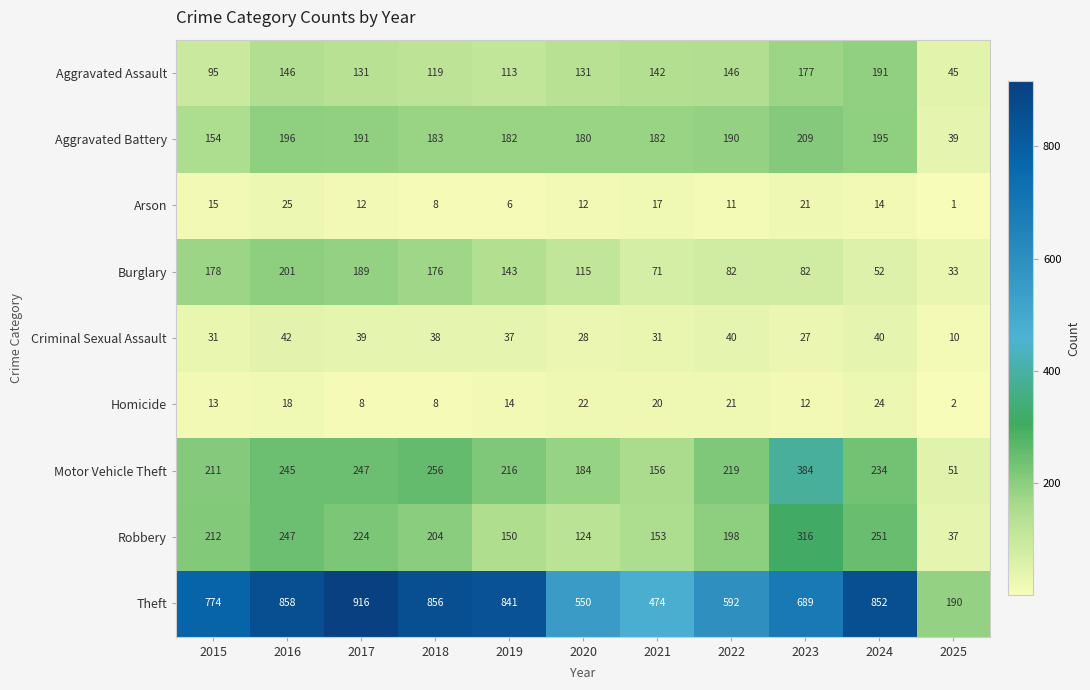

What is the sum of the Arson values at 2025 and 2016?

26